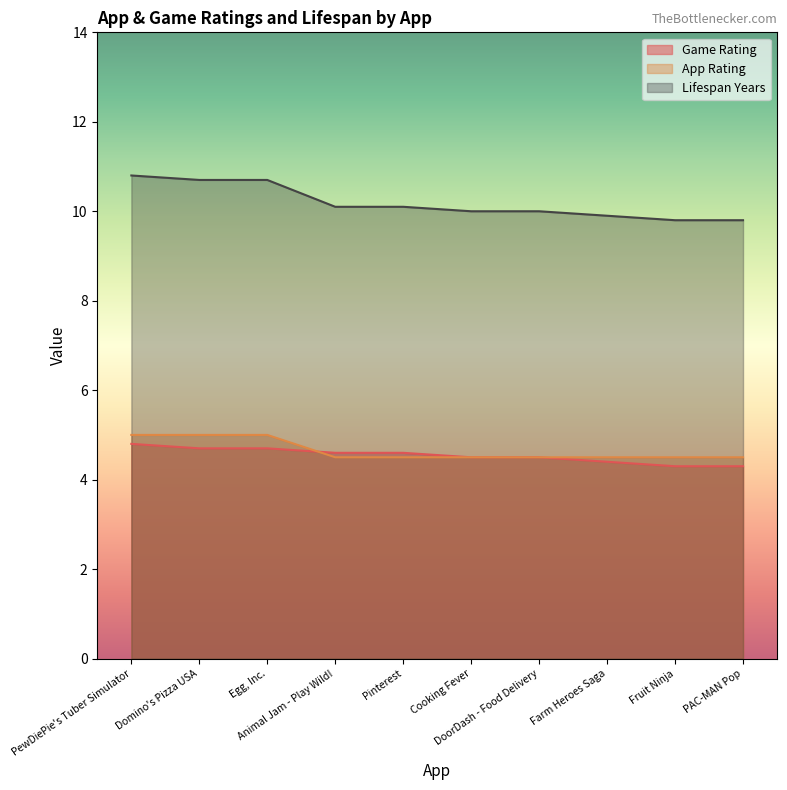

The value of lifespan_years at Egg, Inc. is 10.7. True or false?

True